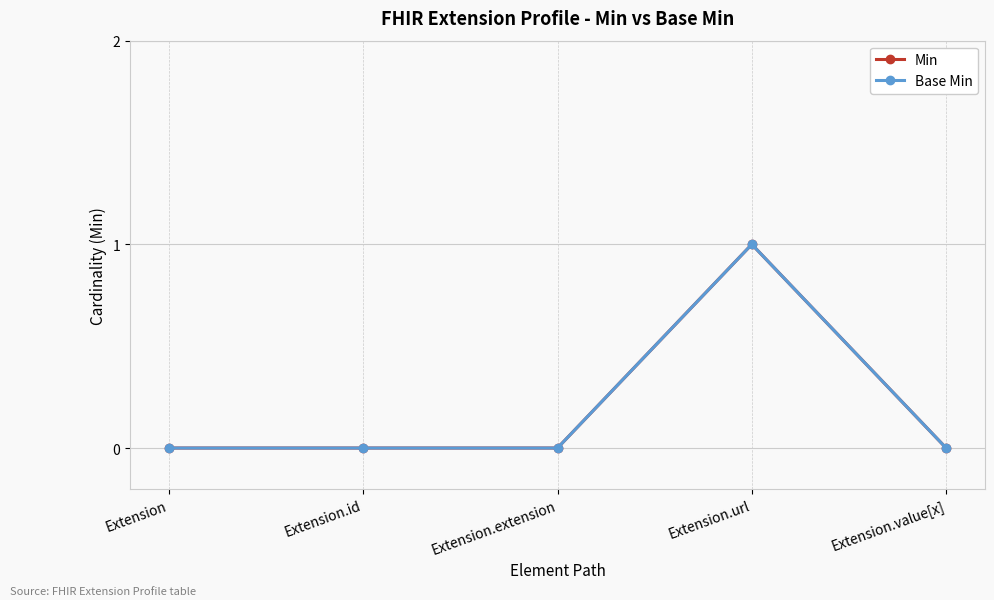

Between Extension and Extension.url, which is larger?

Extension.url